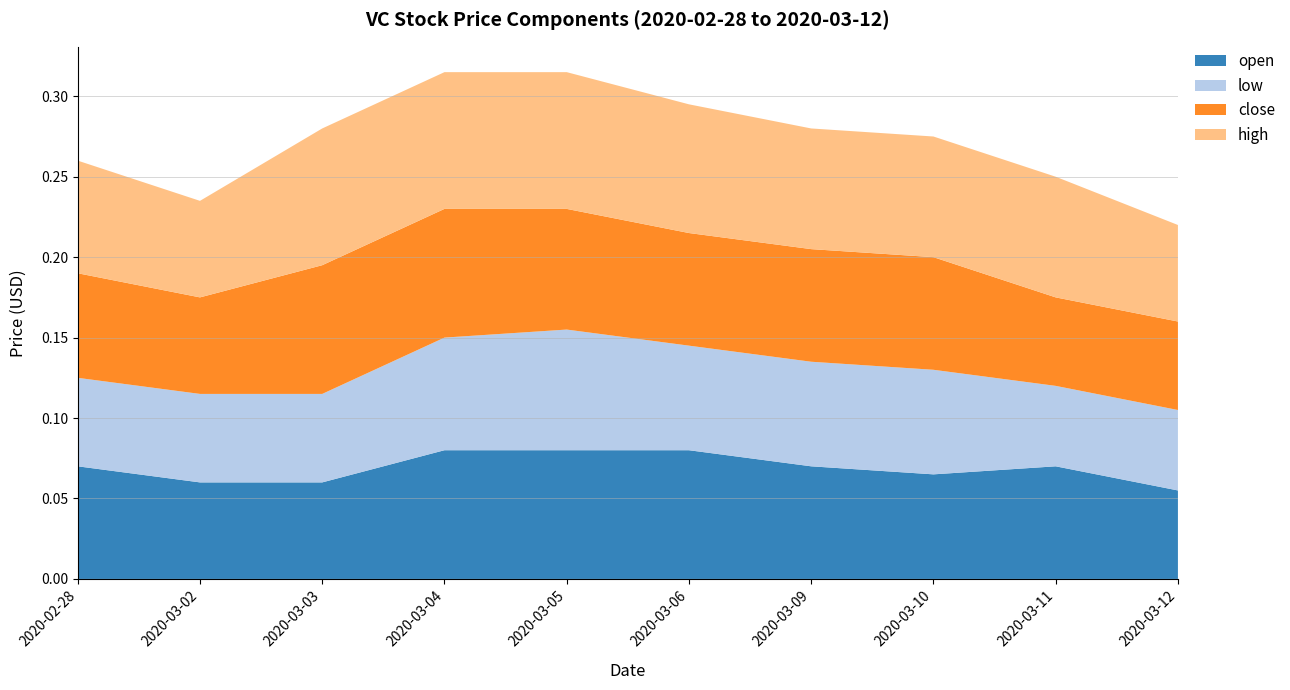

Reading left to right, what are all the values shown in this chart?

open: 2020-02-28=0.1	2020-03-02=0.1	2020-03-03=0.1	2020-03-04=0.1	2020-03-05=0.1	2020-03-06=0.1	2020-03-09=0.1	2020-03-10=0.1	2020-03-11=0.1	2020-03-12=0.1
low: 2020-02-28=0.1	2020-03-02=0.1	2020-03-03=0.1	2020-03-04=0.1	2020-03-05=0.1	2020-03-06=0.1	2020-03-09=0.1	2020-03-10=0.1	2020-03-11=0.1	2020-03-12=0.1
close: 2020-02-28=0.1	2020-03-02=0.1	2020-03-03=0.1	2020-03-04=0.1	2020-03-05=0.1	2020-03-06=0.1	2020-03-09=0.1	2020-03-10=0.1	2020-03-11=0.1	2020-03-12=0.1
high: 2020-02-28=0.1	2020-03-02=0.1	2020-03-03=0.1	2020-03-04=0.1	2020-03-05=0.1	2020-03-06=0.1	2020-03-09=0.1	2020-03-10=0.1	2020-03-11=0.1	2020-03-12=0.1